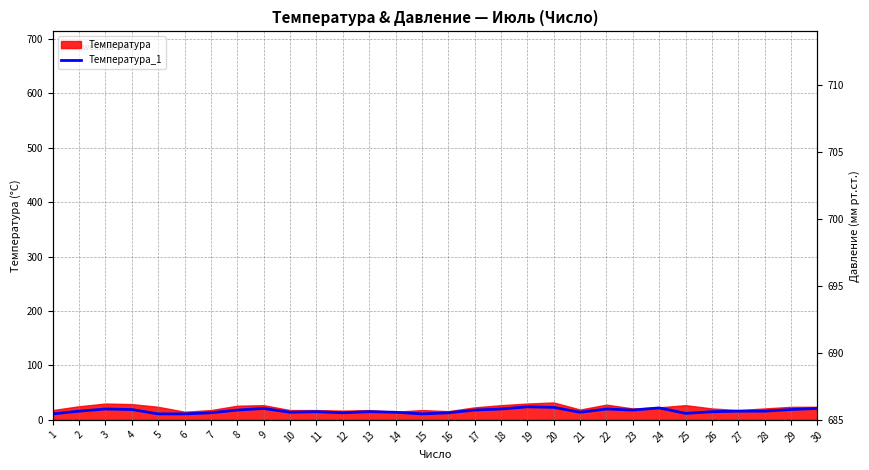

At which label is the value closest to 17?

2